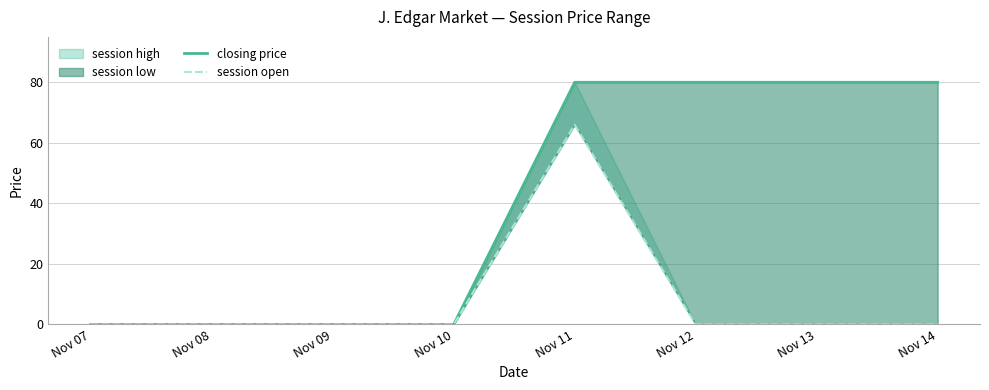

Count the closing price values in the range 0 to 80.

8